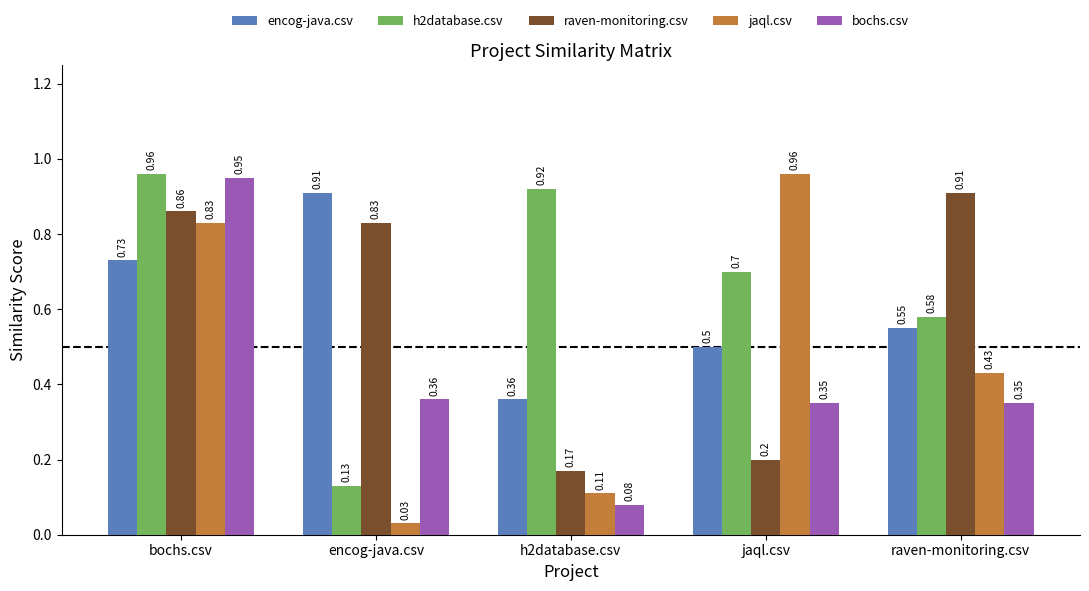

Are the bars horizontal?

No